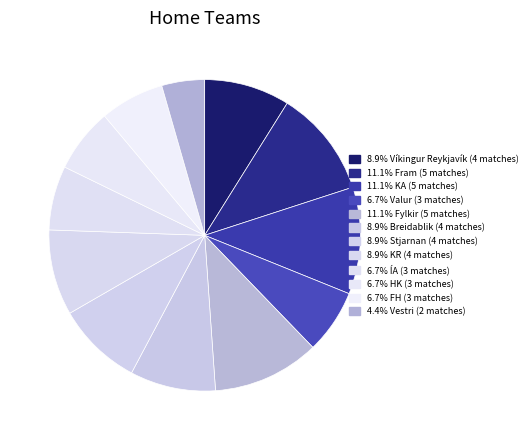

Count the number of slices in the pie.

12